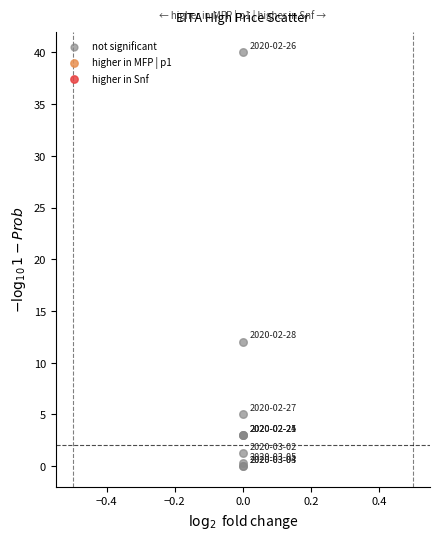

What Y value in the scatter plot is closest to 20?

12.0